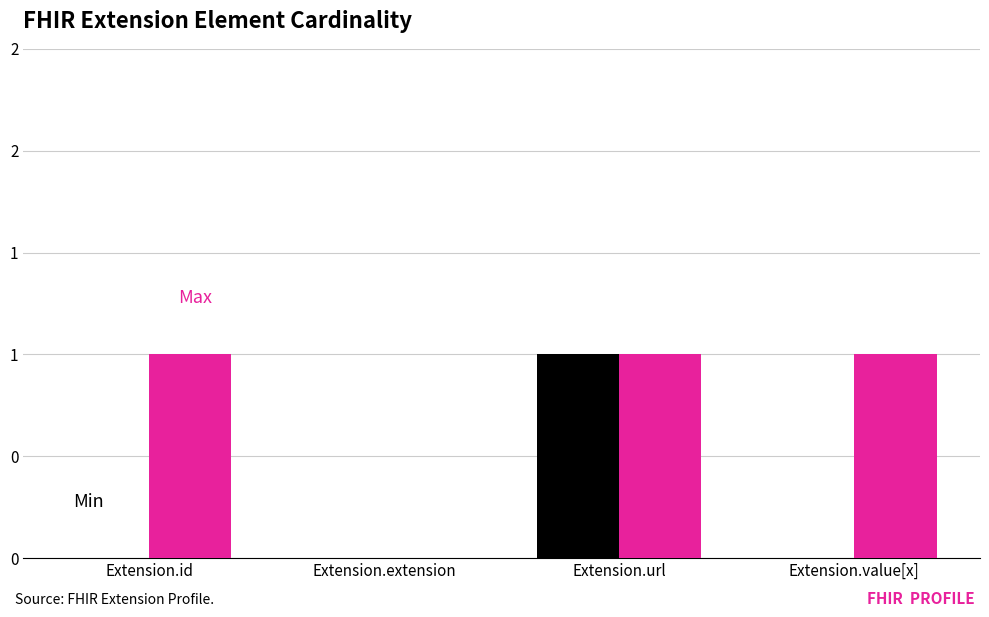

At which category does the chart reach its peak across all series?

Extension.url